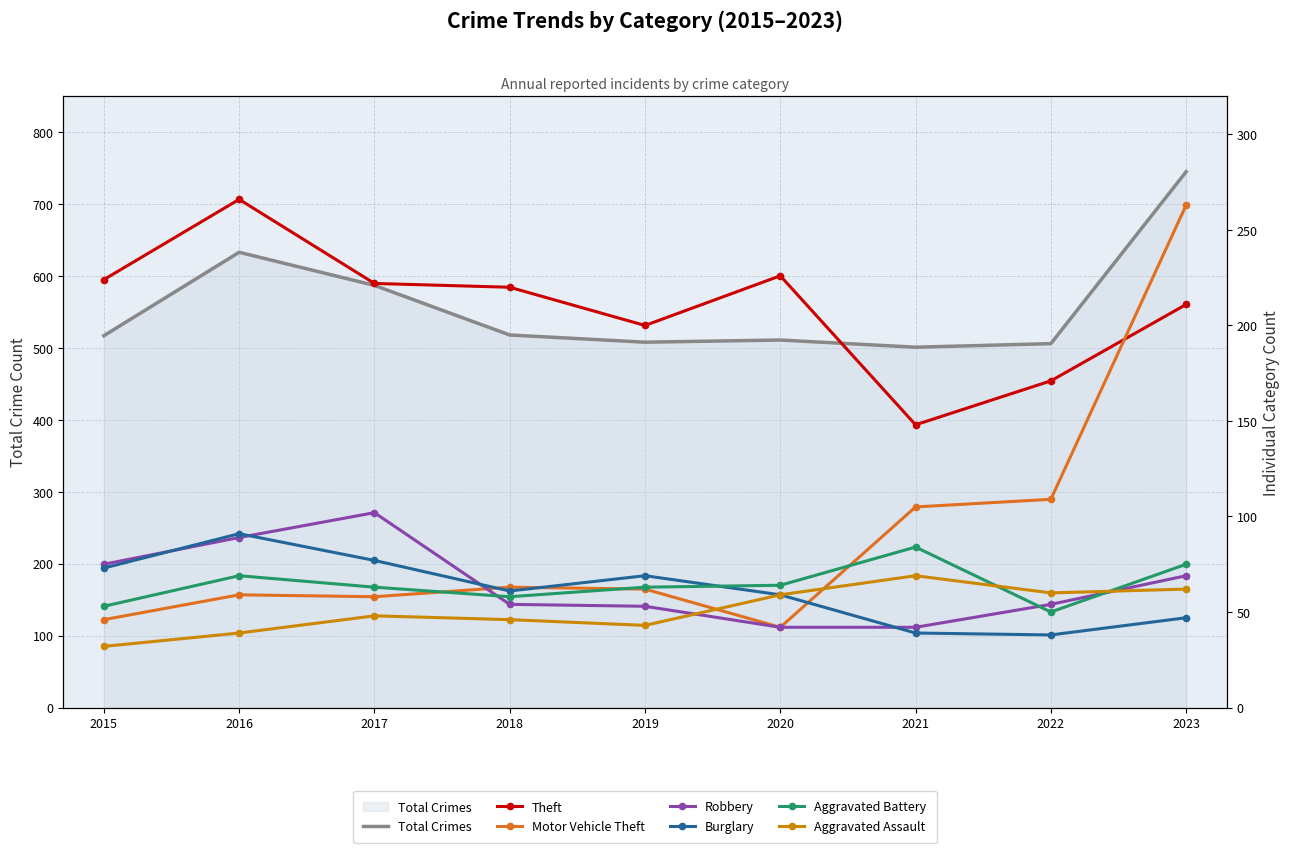

Between 2018 and 2022, which series saw the biggest shift?

Theft